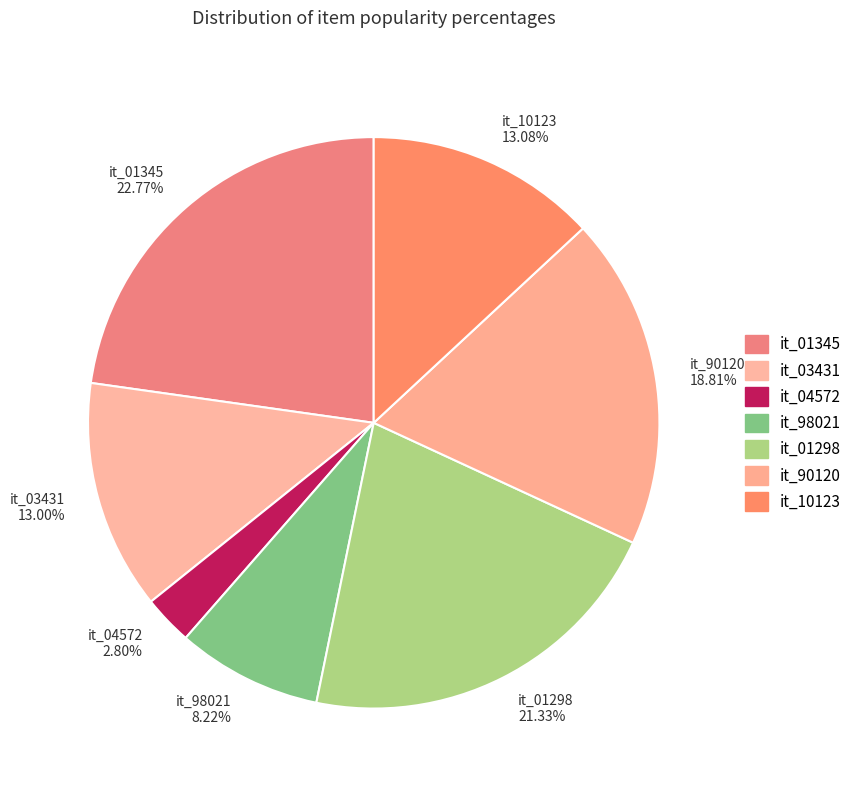

To the nearest percent, what percentage of the pie is it_01345?

23%